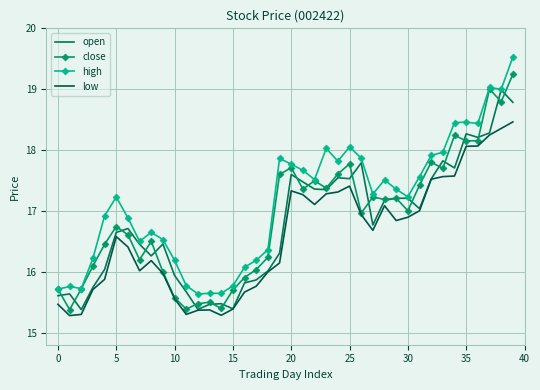

How many data points does each series have?

40